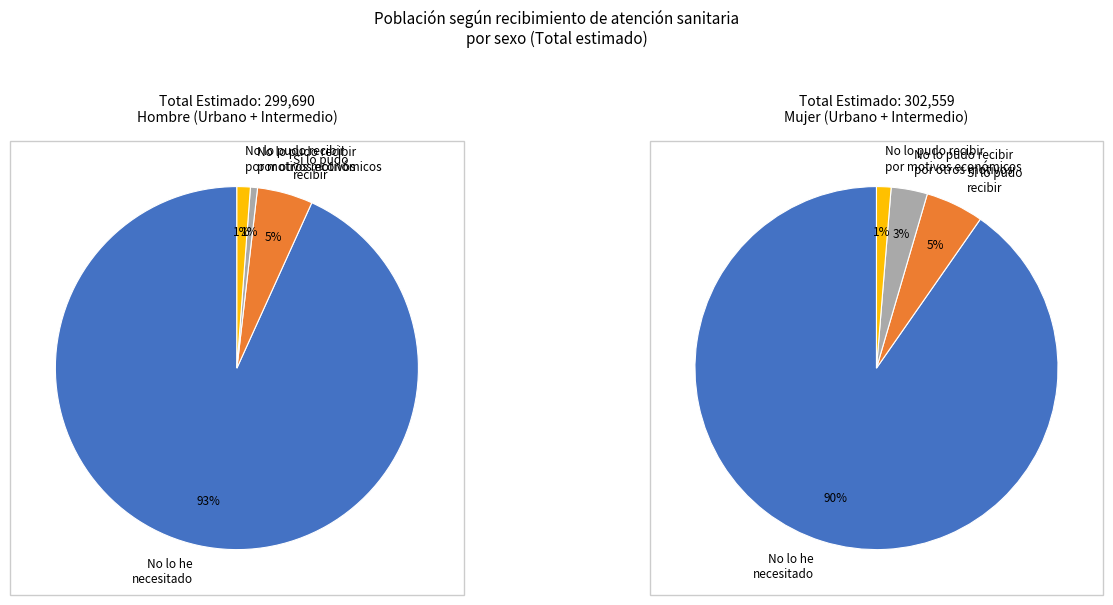

What is the difference between the highest and lowest values at 2?

7887